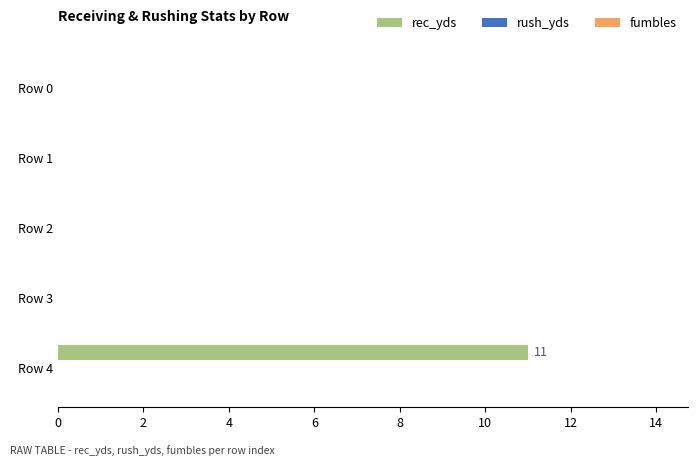

Which has a higher value, Row 4 or Row 2?

Row 4